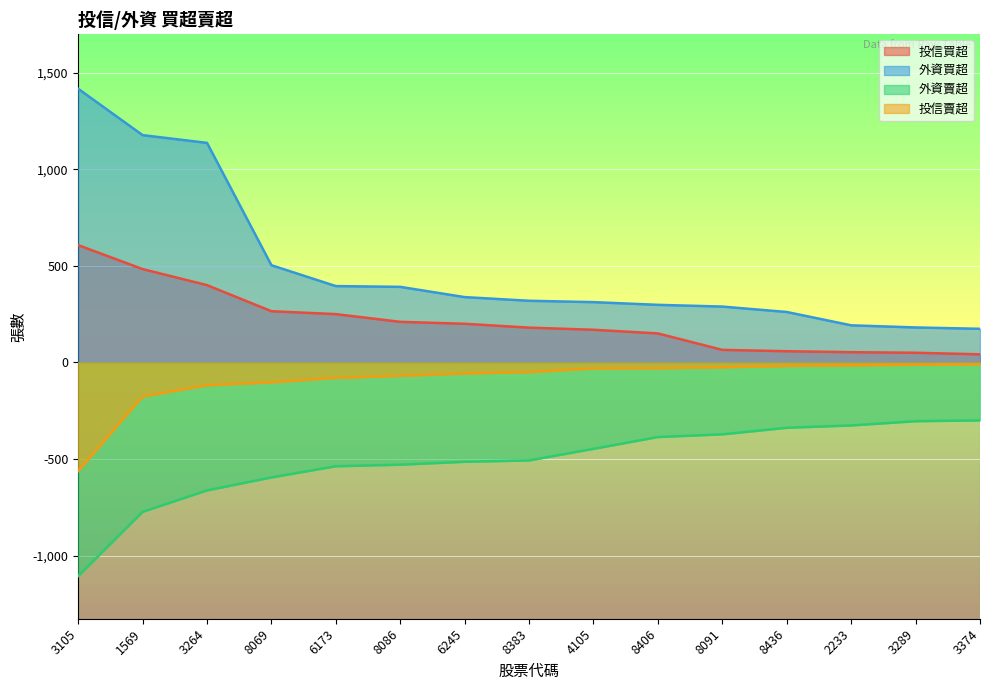

Reading left to right, extract all data points from this chart.

投信買超: 3105=607	1569=483	3264=400	8069=265	6173=250	8086=210	6245=200	8383=180	4105=169	8406=150	8091=65	8436=58	2233=53	3289=50	3374=42
外資買超: 3105=1416	1569=1176	3264=1136	8069=503	6173=395	8086=391	6245=338	8383=319	4105=312	8406=298	8091=289	8436=261	2233=192	3289=181	3374=174
外資賣超: 3105=-1105	1569=-773	3264=-662	8069=-595	6173=-537	8086=-529	6245=-514	8383=-507	4105=-447	8406=-386	8091=-372	8436=-338	2233=-326	3289=-304	3374=-300
投信賣超: 3105=-562	1569=-176	3264=-118	8069=-103	6173=-80	8086=-69	6245=-57	8383=-50	4105=-31	8406=-30	8091=-25	8436=-18	2233=-15	3289=-12	3374=-10